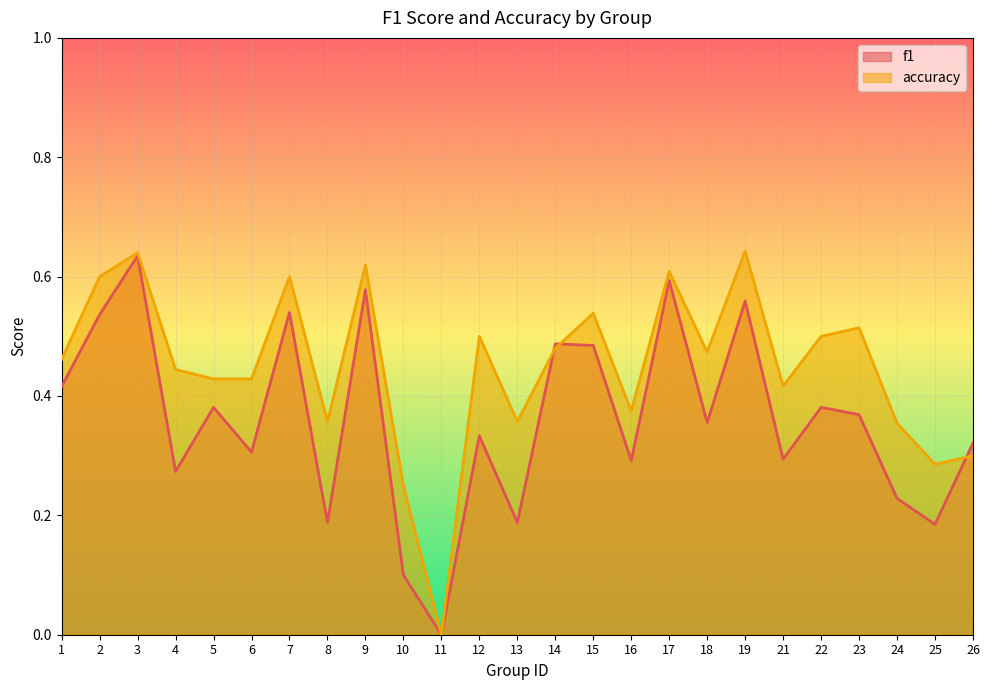

Does the chart display data point markers on the line(s)?

No